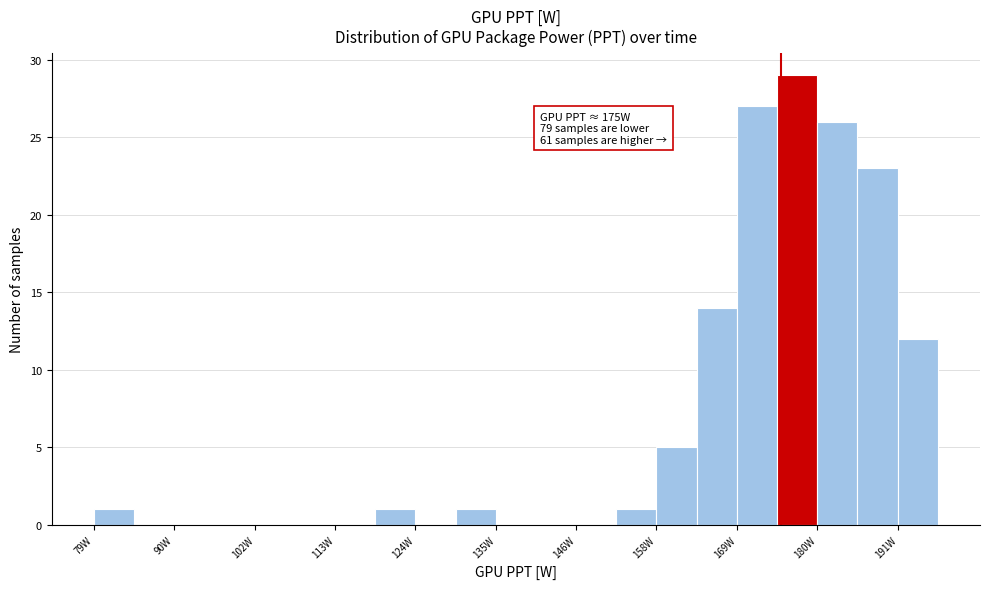

Read against the x-axis, roughly where is the centre of the tallest bar?

178